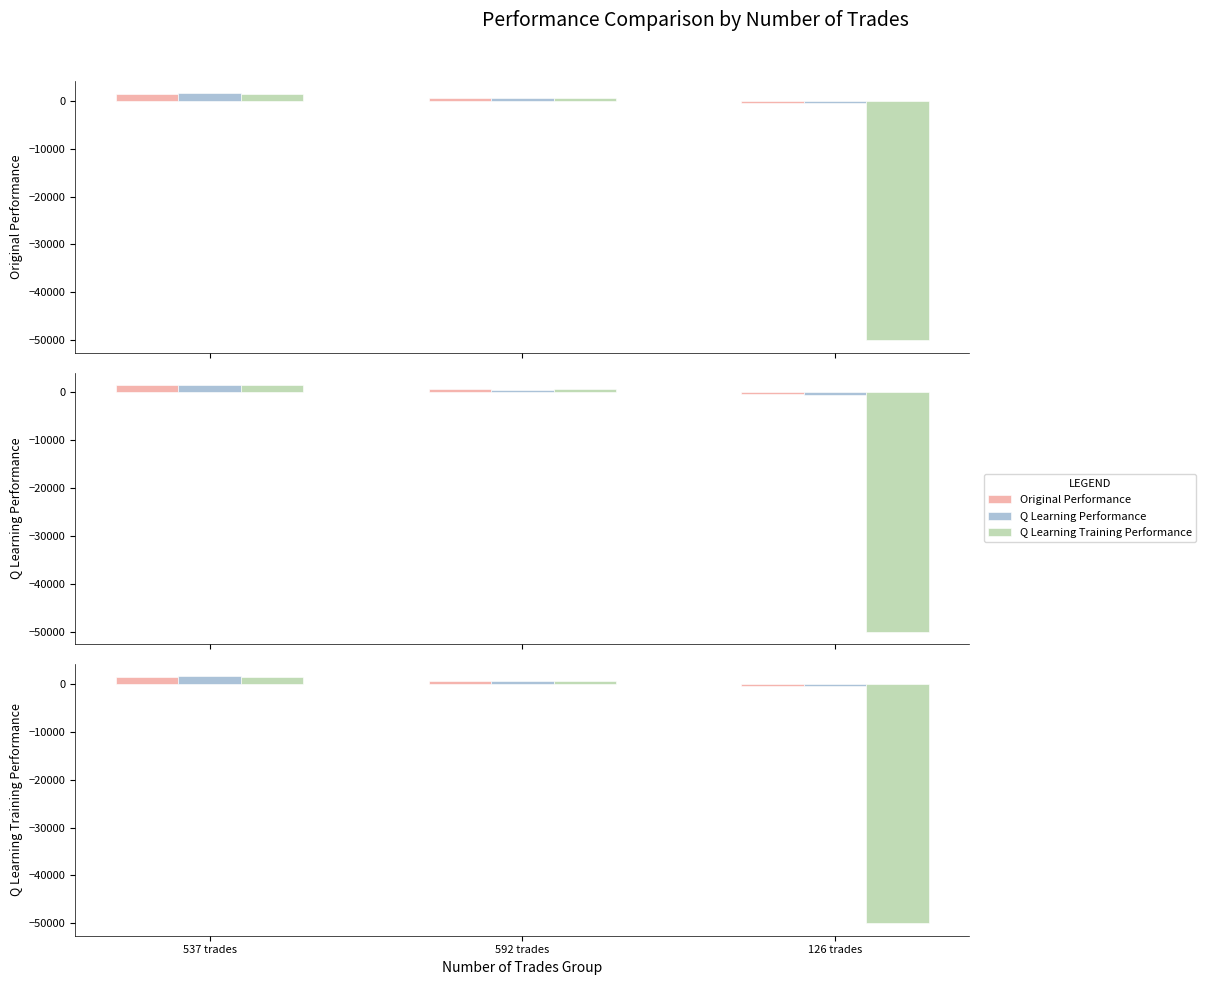

How many positive values does the Q Learning Training Performance series have?

2